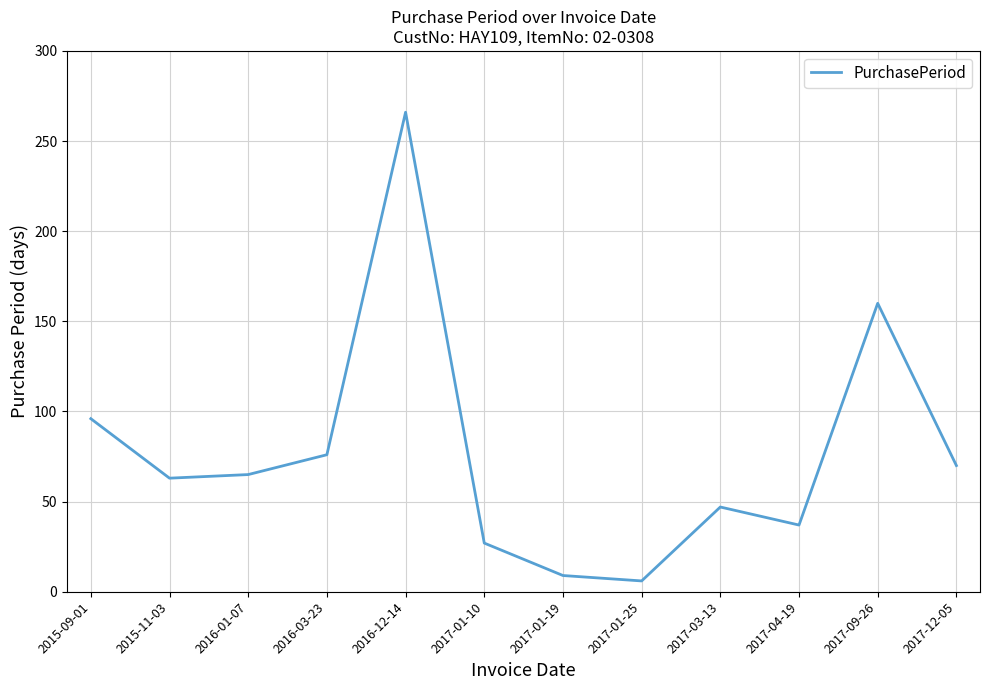

What is the change in value from 2017-04-19 to 2017-09-26?

+123